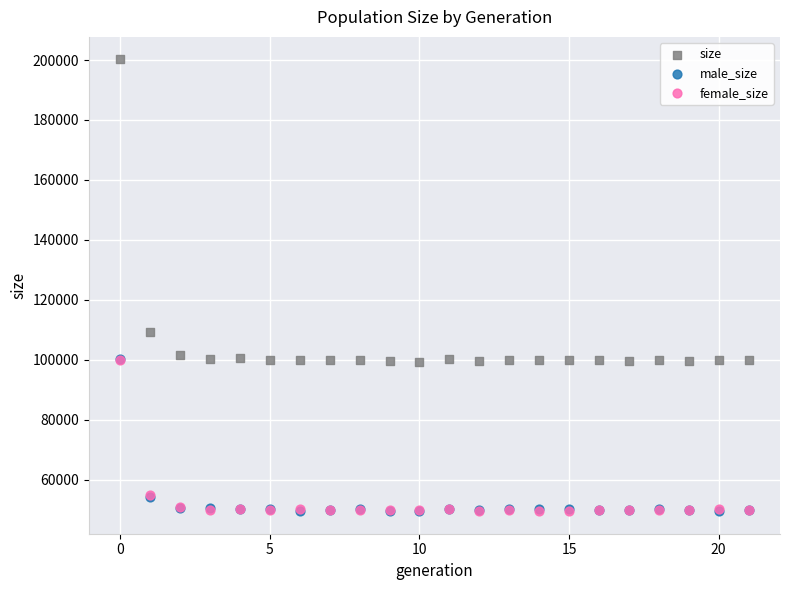

What are all the series names shown in the legend?

size, male_size, female_size